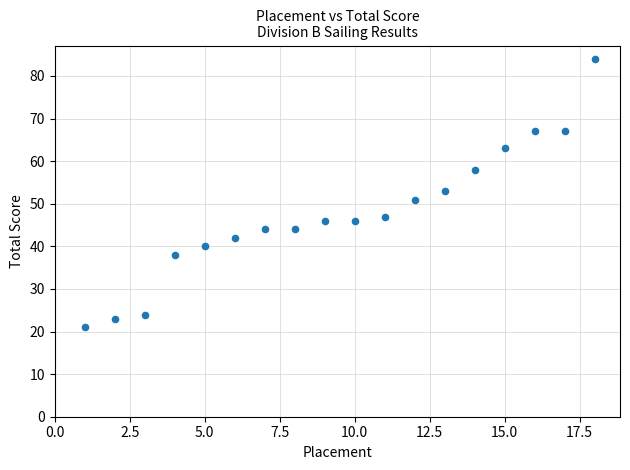

What is the range of X values (max minus min)?

17